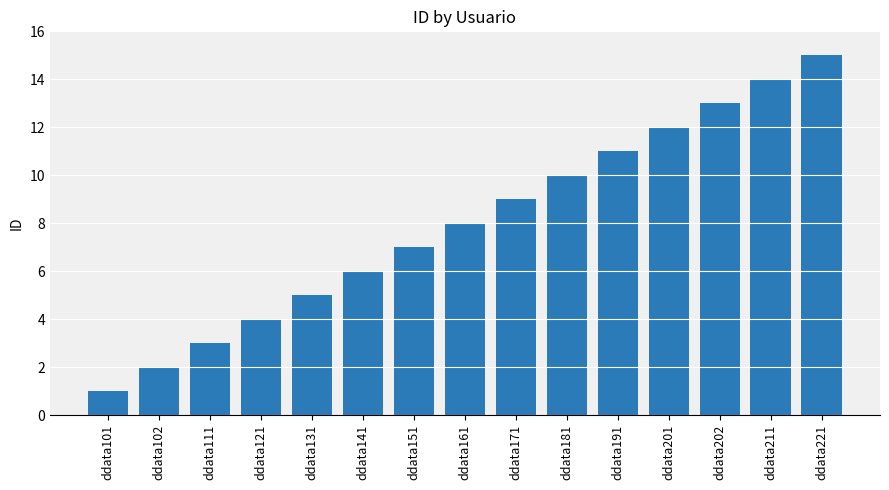

Reading left to right, what are all the values shown in this chart?

ddata101=1	ddata102=2	ddata111=3	ddata121=4	ddata131=5	ddata141=6	ddata151=7	ddata161=8	ddata171=9	ddata181=10	ddata191=11	ddata201=12	ddata202=13	ddata211=14	ddata221=15